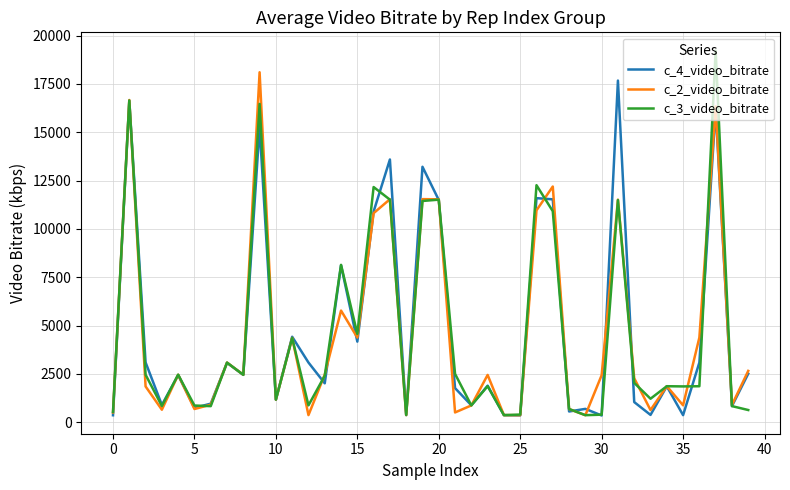

What is the greatest value displayed?

19226.8